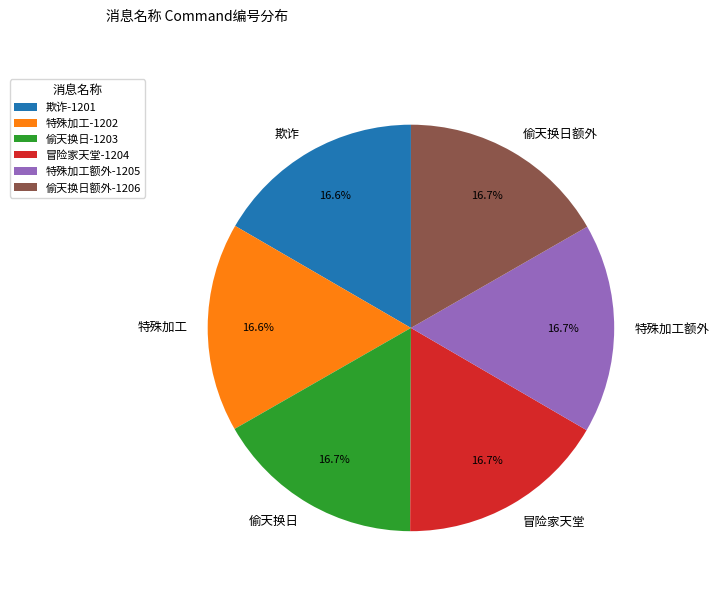

What is the total percentage of 特殊加工额外 and 偷天换日额外?

33.4%